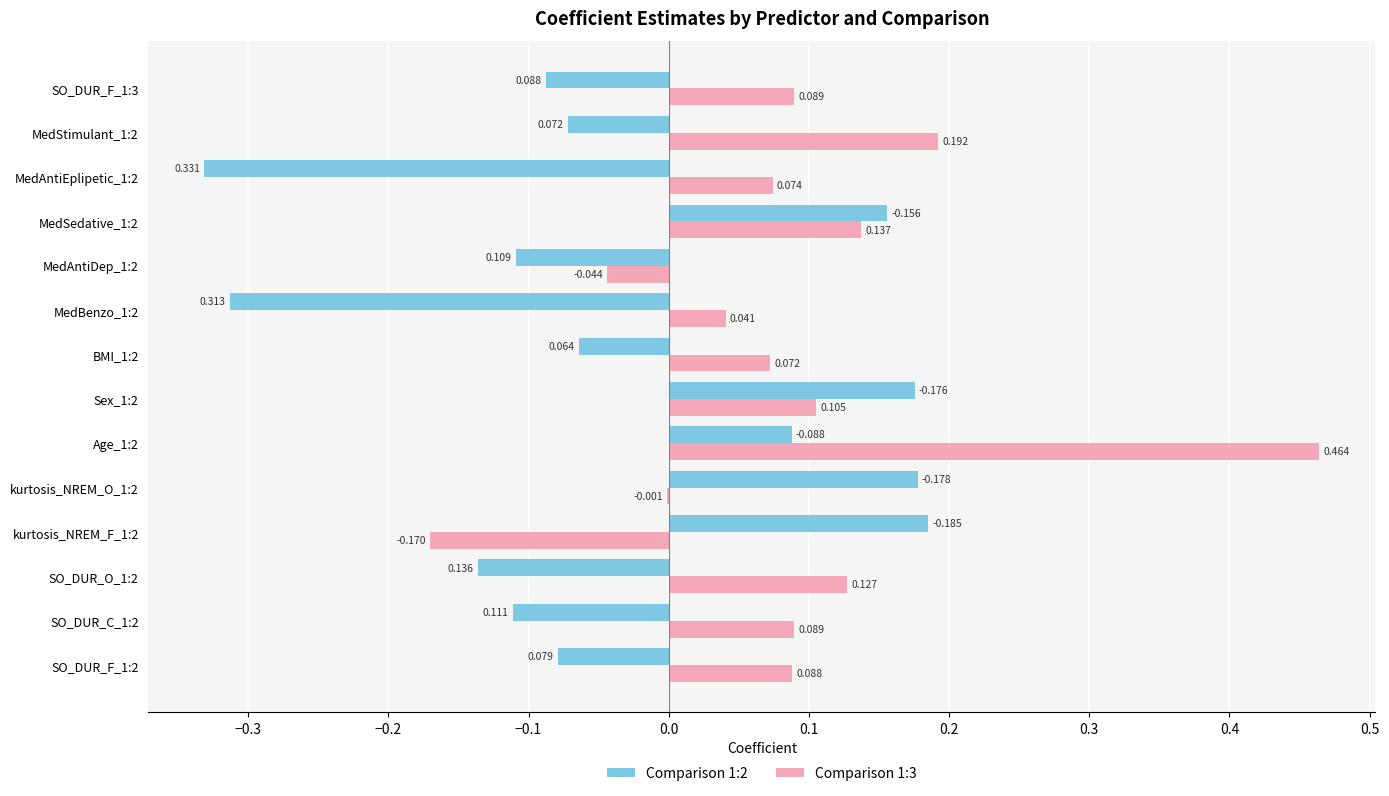

Is the value of Comparison 1:3 at SO_DUR_F_1:3 greater than the value of Comparison 1:2 at kurtosis_NREM_O_1:2?

No